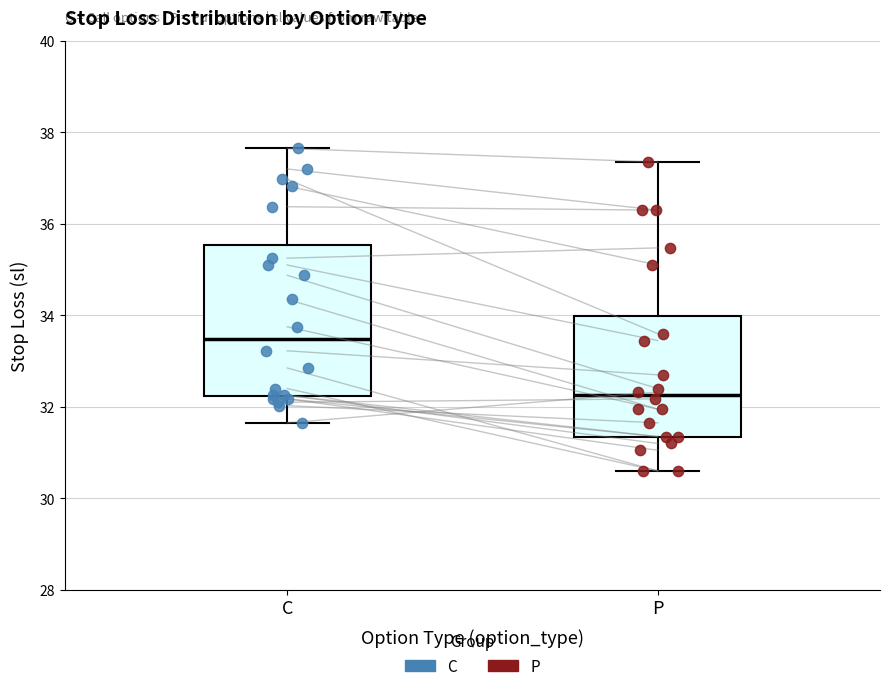

Reading left to right, read every box against the y-axis: the position of its median line, the range the box covers, and the ends of its whiskers. The values are not printed on the chart, so give them approximately, as read against the axis.

C: median 33.4, box 32.2 to 35.6, whiskers 31.6 to 37.6
P: median 32.2, box 31.4 to 34.0, whiskers 30.6 to 37.4